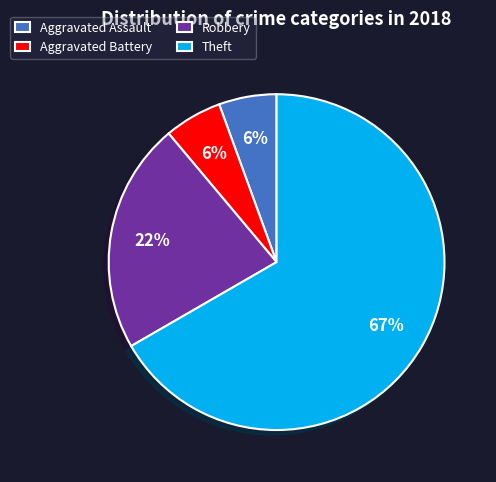

To the nearest percent, what portion does Aggravated Battery represent?

6%